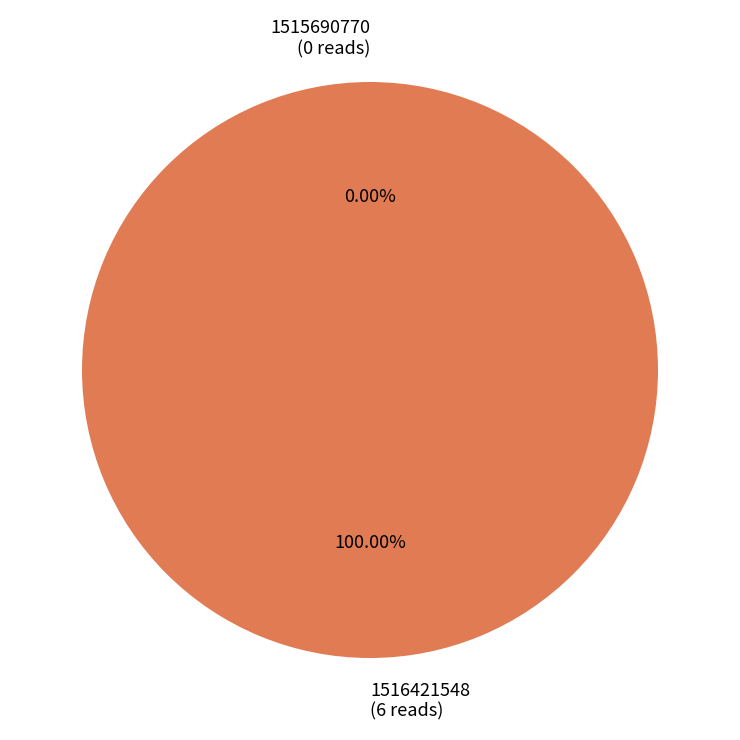

What percentage is the 1516421548 slice, to the nearest percent?

100%